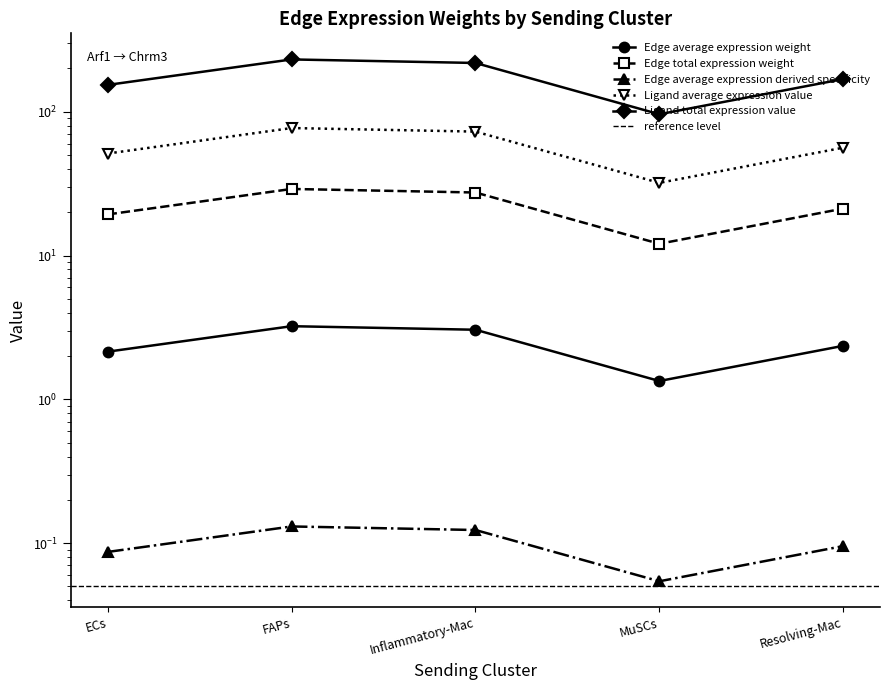

What are all the series names shown in the legend?

Edge average expression weight, Edge total expression weight, Edge average expression derived specificity, Ligand average expression value, Ligand total expression value